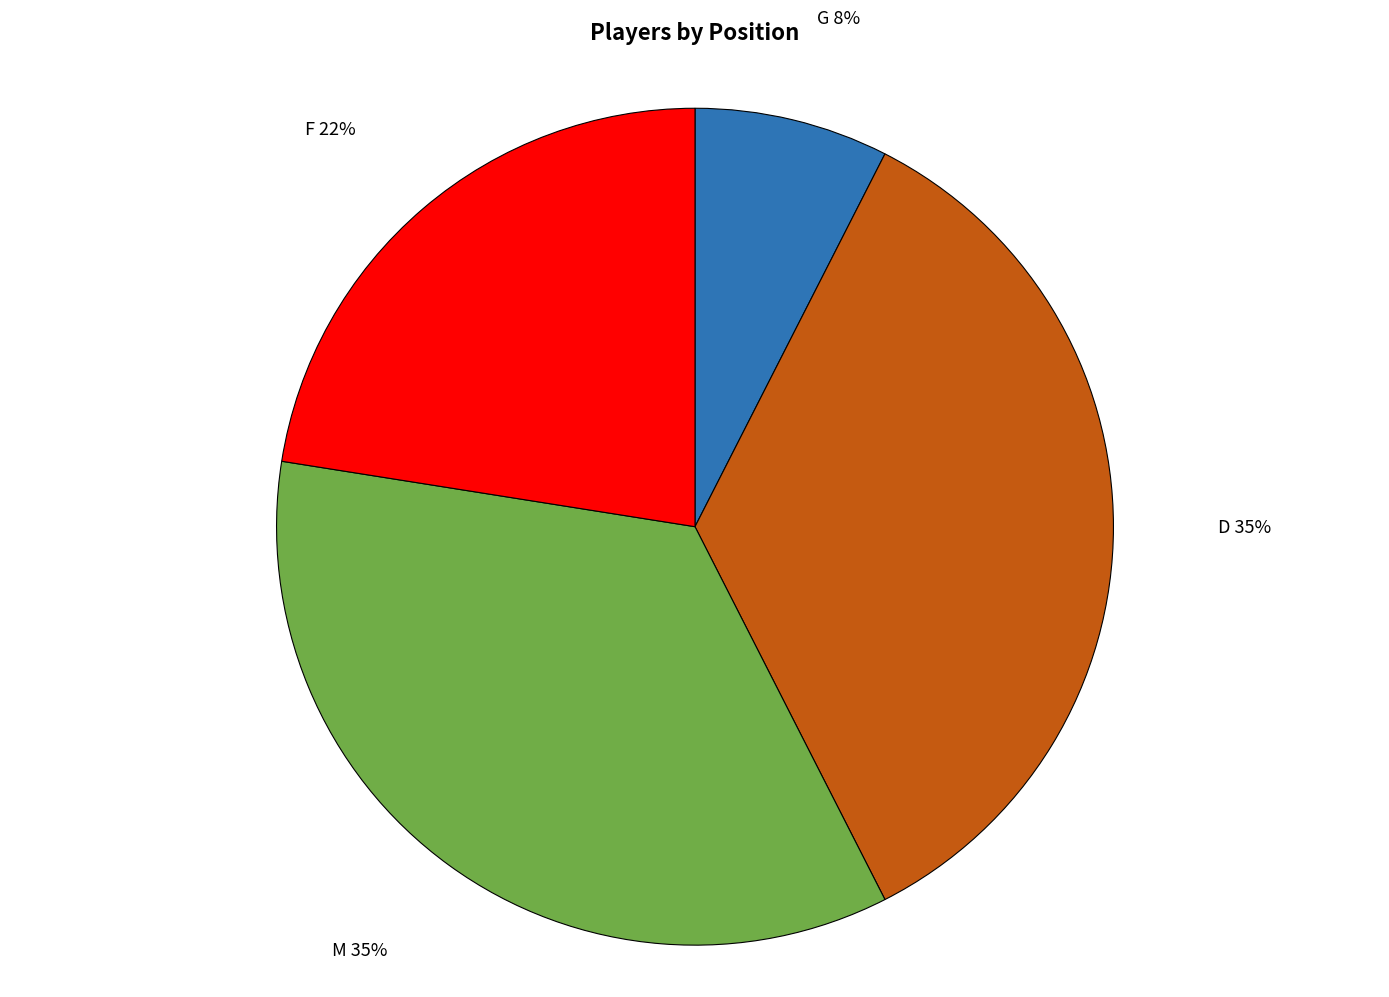

Is there any slice that represents more than half of the pie?

No